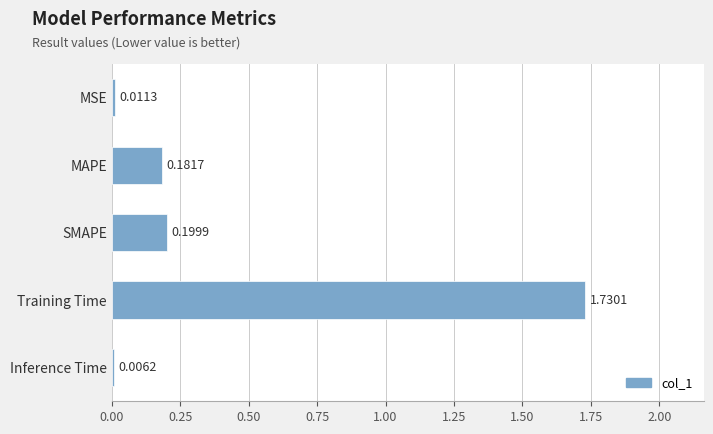

What is the sum of the values at SMAPE and MAPE?

0.4